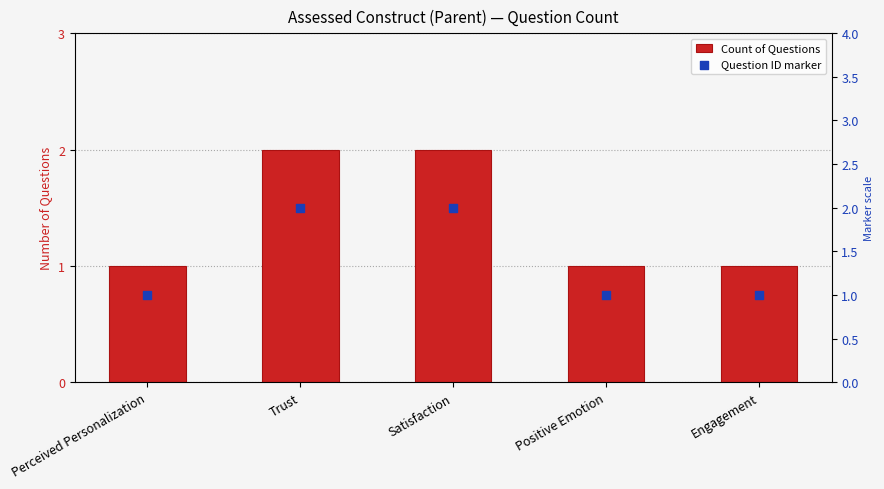

Is the value of Count of Questions at Positive Emotion greater than the value of Question ID marker at Engagement?

No